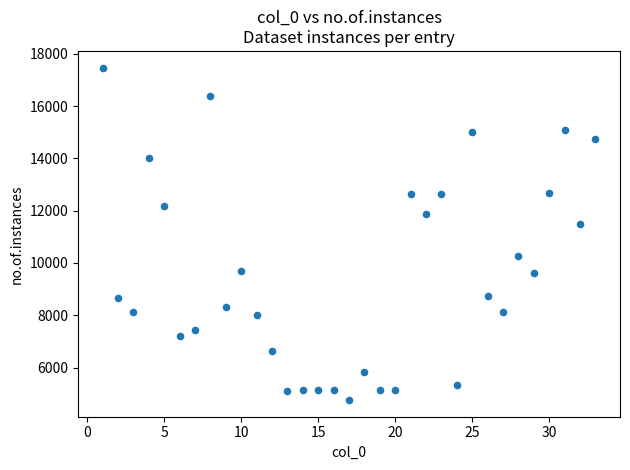

What is the range of Y values (max minus min)?

12716